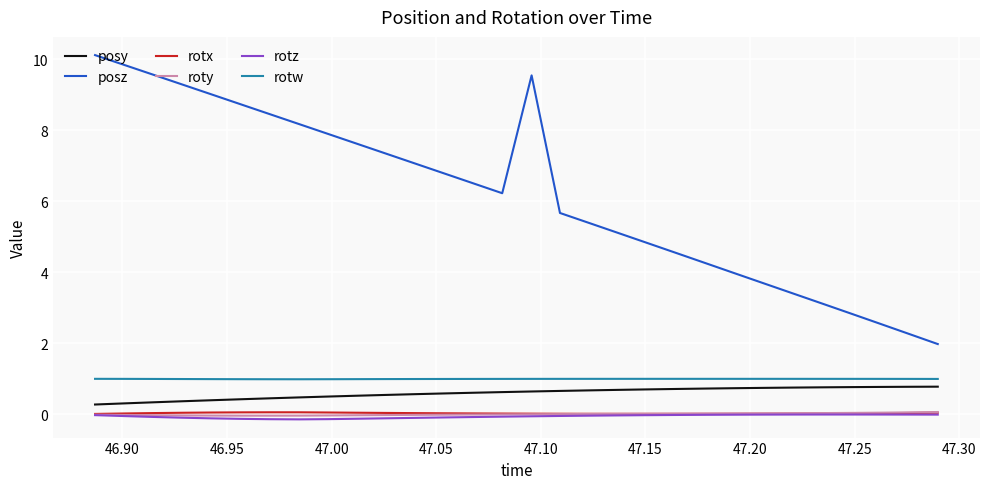

Which series has the widest spread of values?

posz